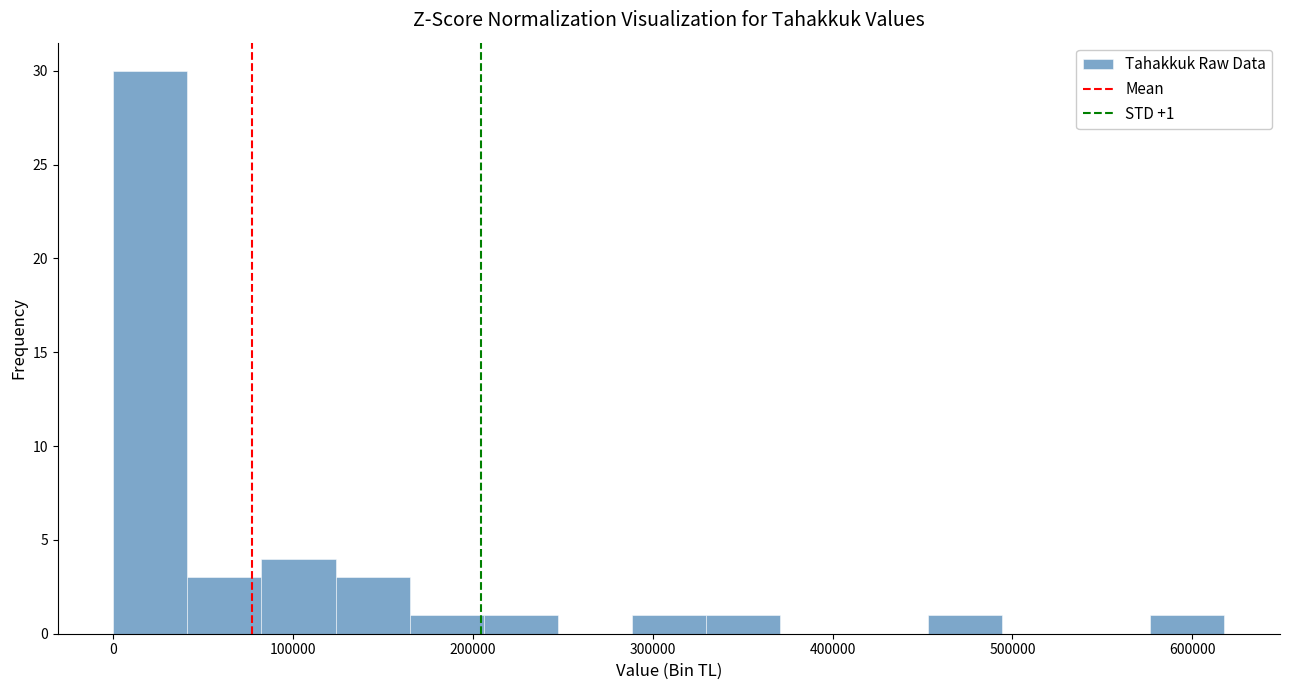

Over which range of the x-axis is the bar tallest?

0 to 40000